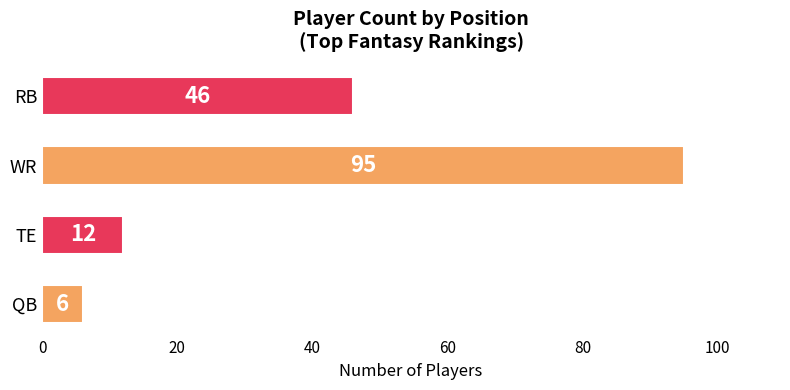

List the labels in order of value, largest first.

WR, RB, TE, QB